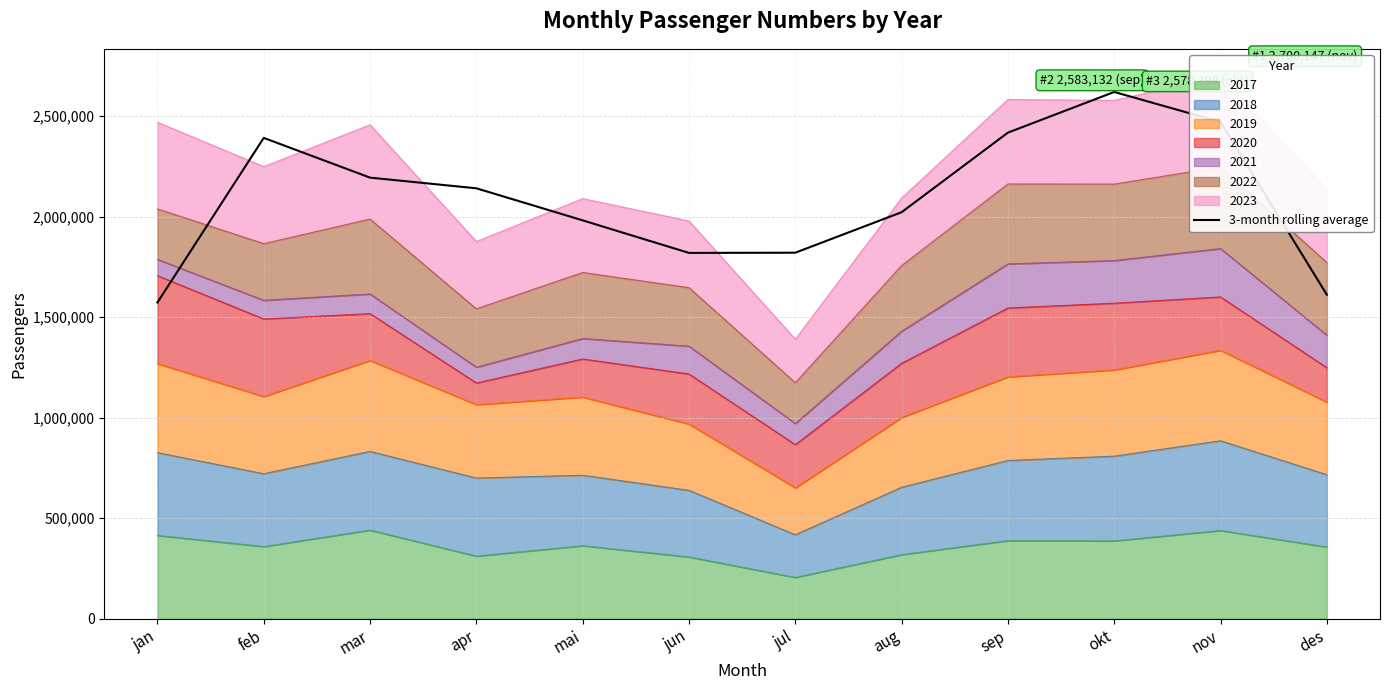

True or false: the data has more than 1 interior local peaks.

True